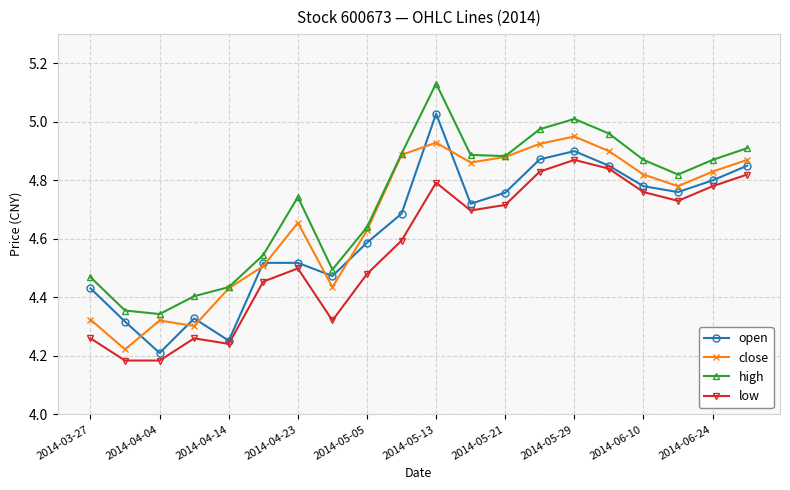

Rank the series by their average value, from lowest to highest.

low, open, close, high